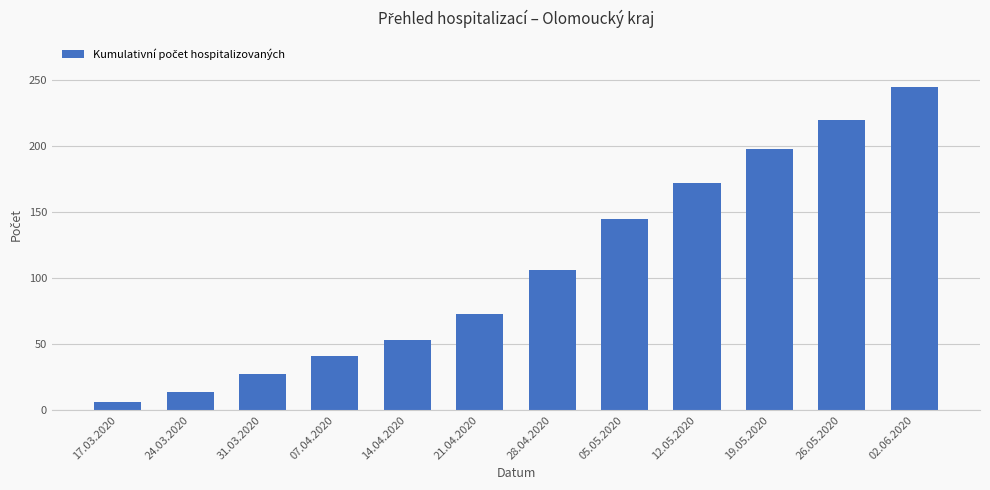

Reading left to right, what are all the values shown in this chart?

17.03.2020=6	24.03.2020=14	31.03.2020=27	07.04.2020=41	14.04.2020=53	21.04.2020=73	28.04.2020=106	05.05.2020=145	12.05.2020=172	19.05.2020=198	26.05.2020=220	02.06.2020=245